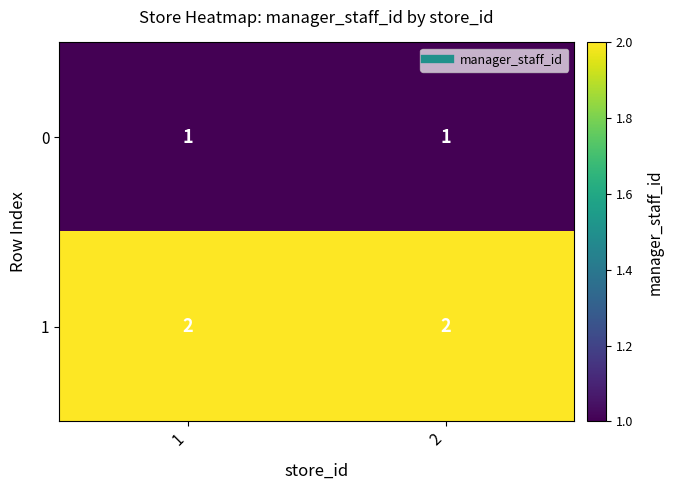

At 1, list the series in order from smallest to largest.

0, 1